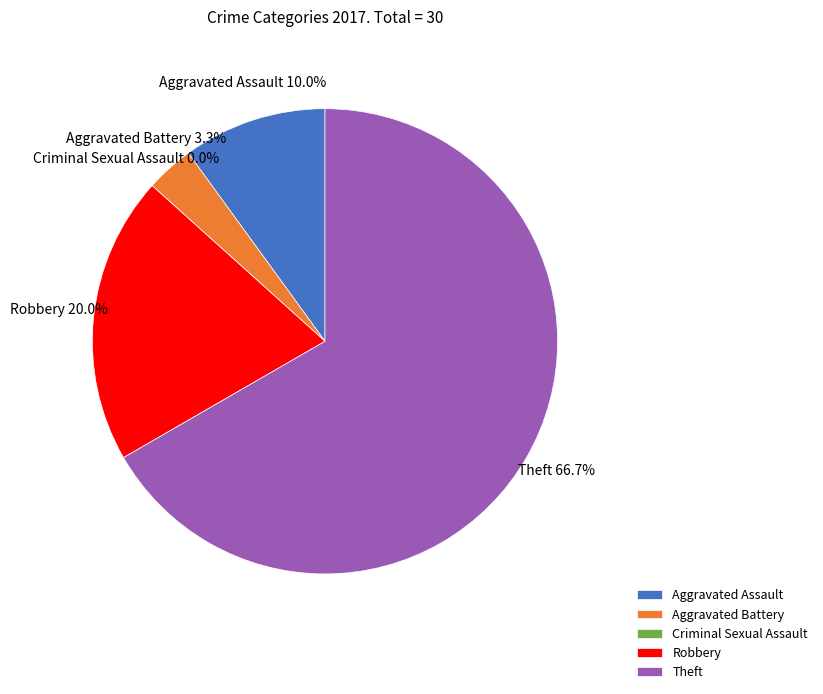

How many segments does this pie chart have?

5